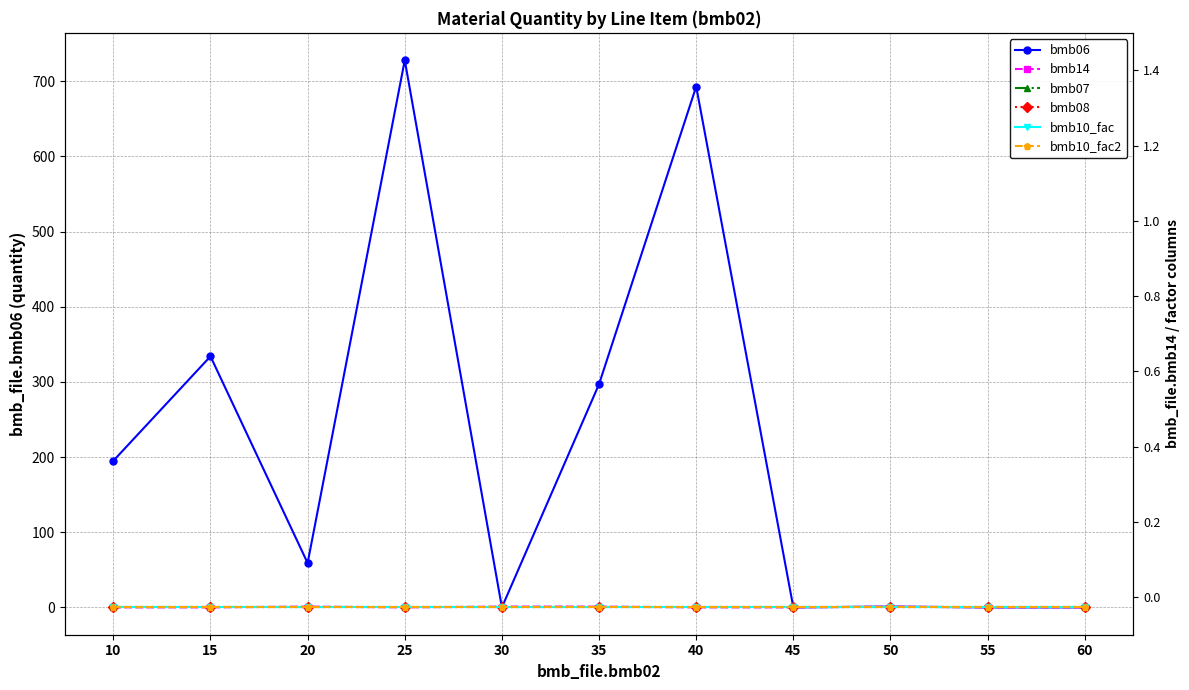

True or false: bmb10_fac2 and bmb08 cross at least once.

False